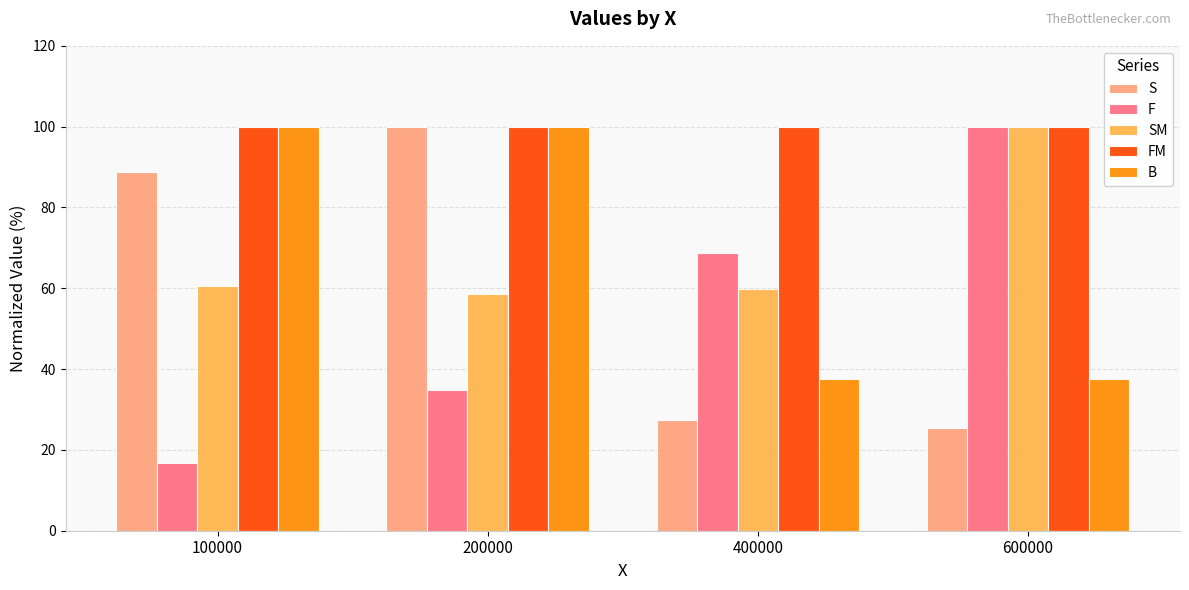

What is the sum of the SM values at 200000 and 100000?

119.1